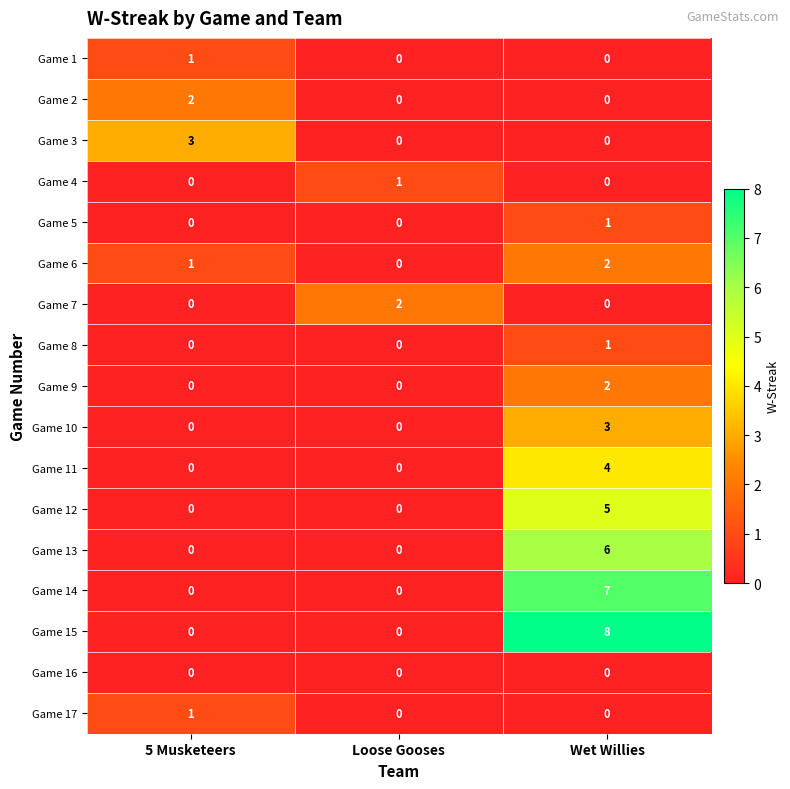

What is the difference between the highest and lowest values at 5 Musketeers?

3